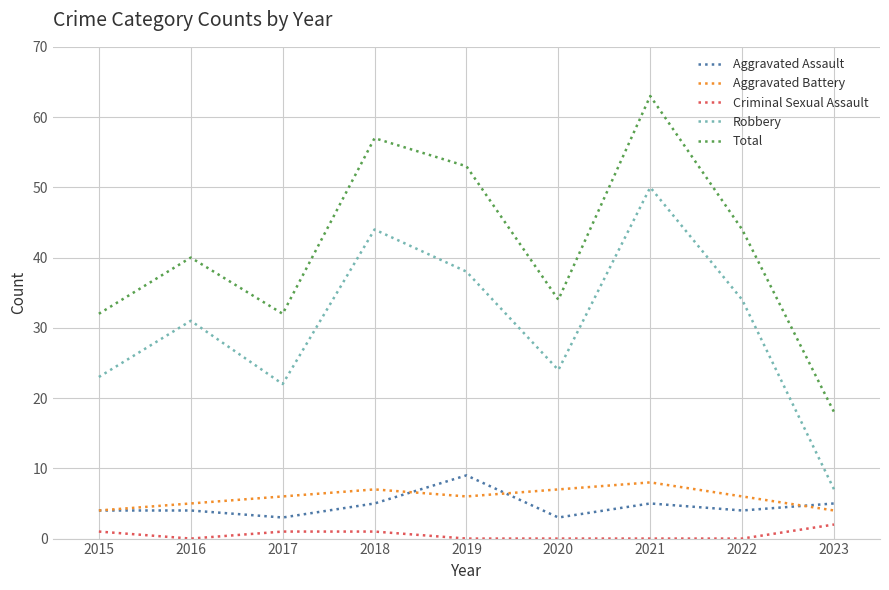

Which series has the largest range (max minus min)?

Total